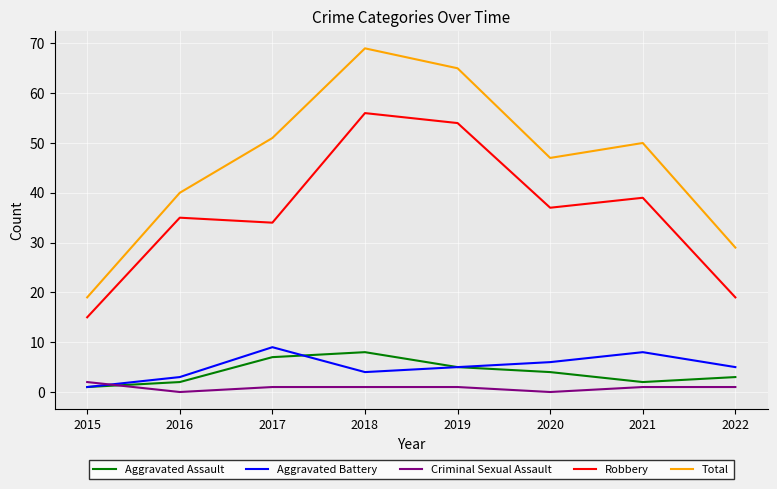

Rank the series by their maximum value, from lowest to highest.

Criminal Sexual Assault, Aggravated Assault, Aggravated Battery, Robbery, Total